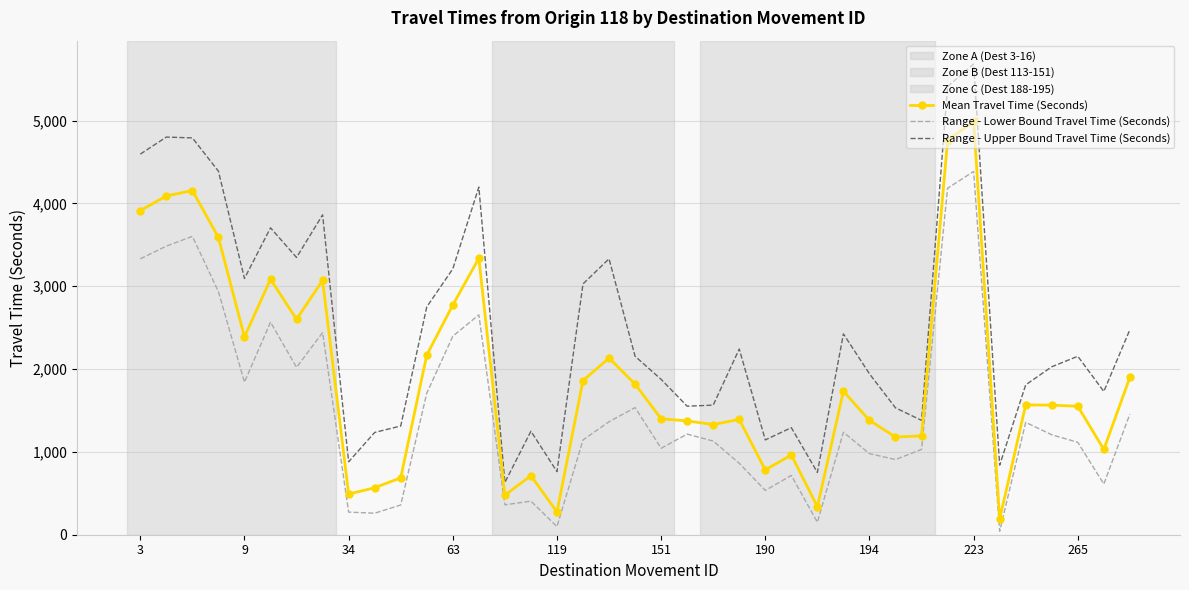

True or false: Range - Upper Bound Travel Time (Seconds) has more than 2 interior local peaks.

True